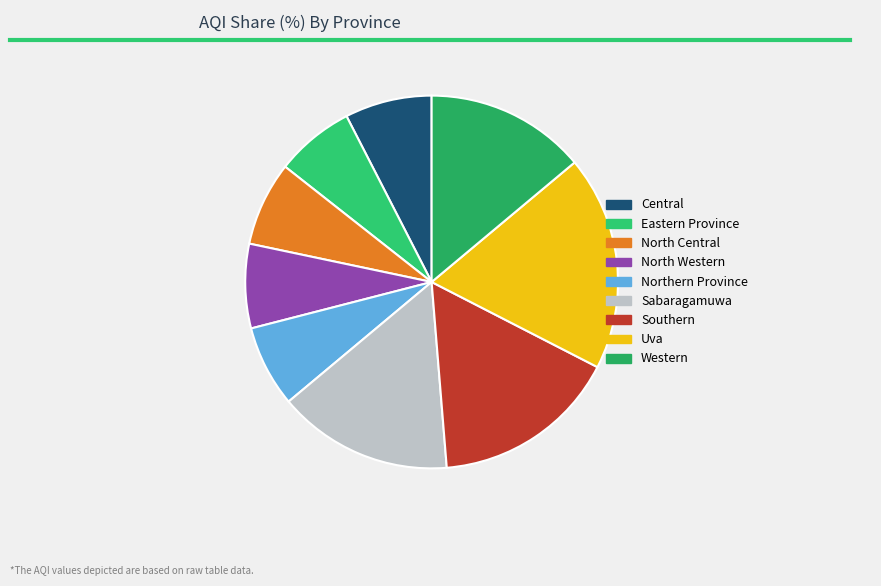

Do Uva and North Central together represent more than half of the pie?

No